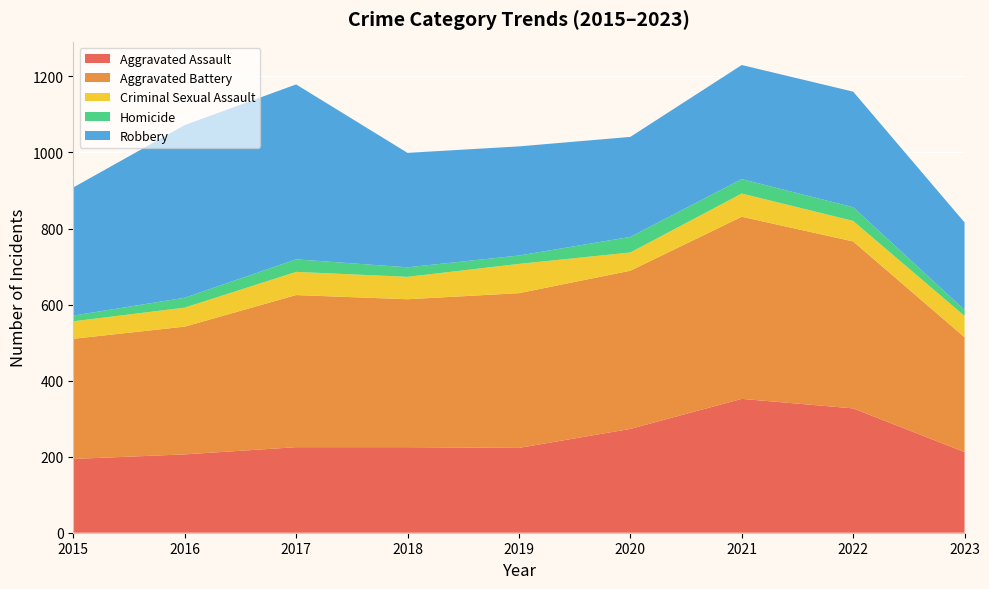

Reading left to right, list all the values displayed in this chart.

Aggravated Assault: 2015=194	2016=206	2017=225	2018=225	2019=223	2020=273	2021=352	2022=327	2023=212
Aggravated Battery: 2015=316	2016=336	2017=400	2018=389	2019=407	2020=416	2021=479	2022=439	2023=302
Criminal Sexual Assault: 2015=46	2016=50	2017=61	2018=59	2019=77	2020=48	2021=61	2022=54	2023=56
Homicide: 2015=15	2016=26	2017=33	2018=25	2019=22	2020=41	2021=38	2022=36	2023=16
Robbery: 2015=337	2016=454	2017=460	2018=301	2019=287	2020=263	2021=300	2022=304	2023=230